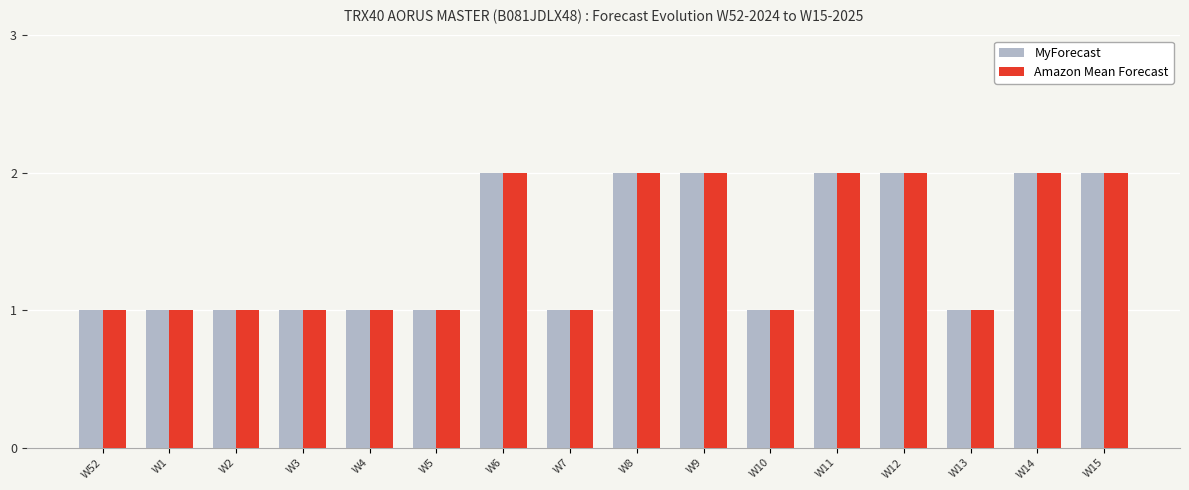

What is the sum of the MyForecast values at W3 and W6?

3